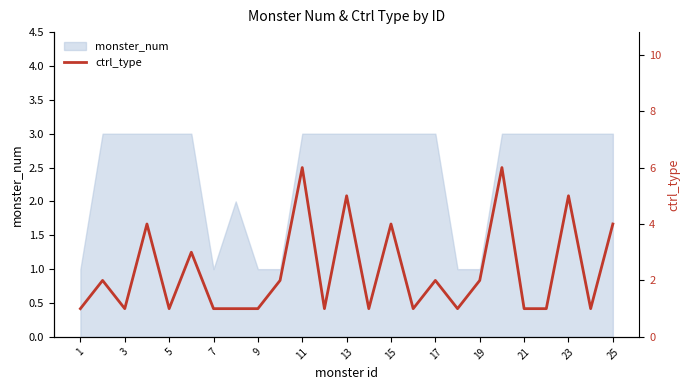

What is the difference between the maximum and minimum values?

5